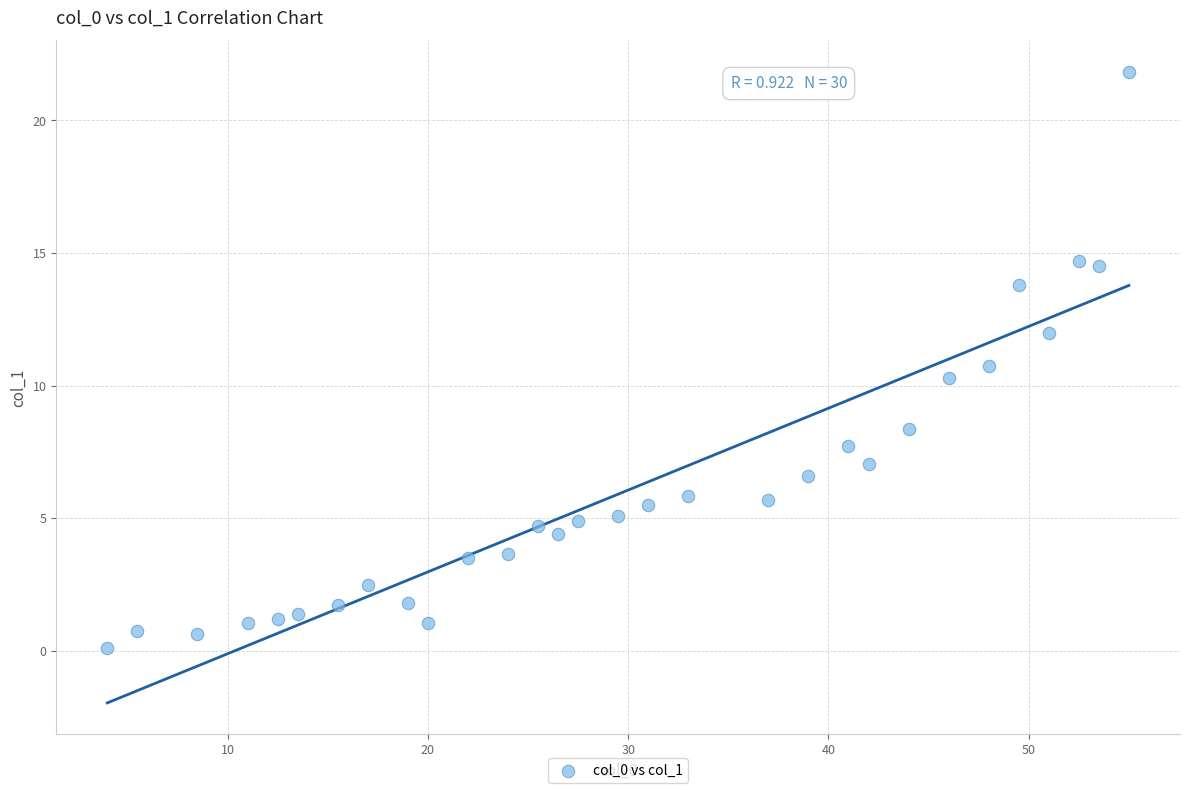

What Y value in the scatter plot is closest to 10?

10.3